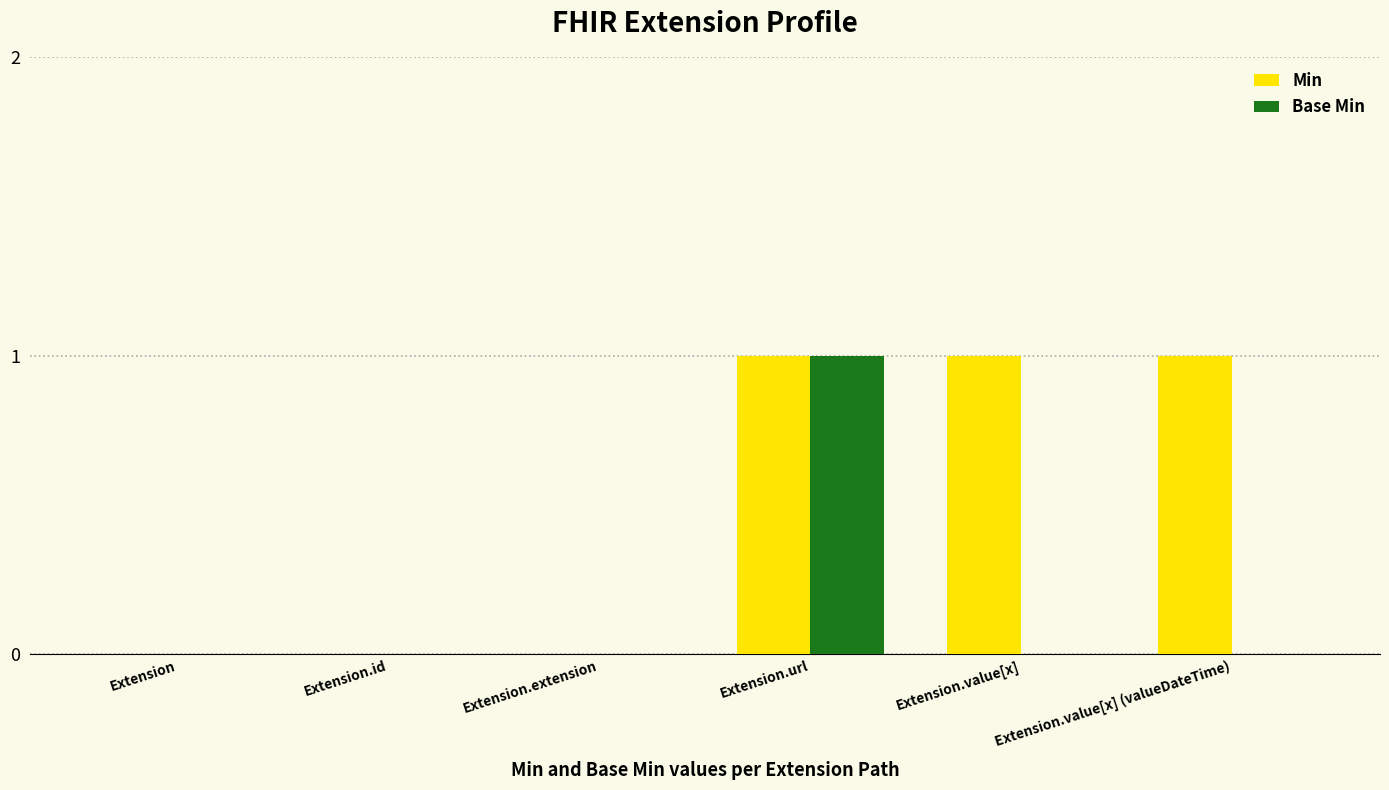

Reading left to right, what are all the values shown in this chart?

Min: Extension=0	Extension.id=0	Extension.extension=0	Extension.url=1	Extension.value[x]=1	Extension.value[x] (valueDateTime)=1
Base Min: Extension=0	Extension.id=0	Extension.extension=0	Extension.url=1	Extension.value[x]=0	Extension.value[x] (valueDateTime)=0